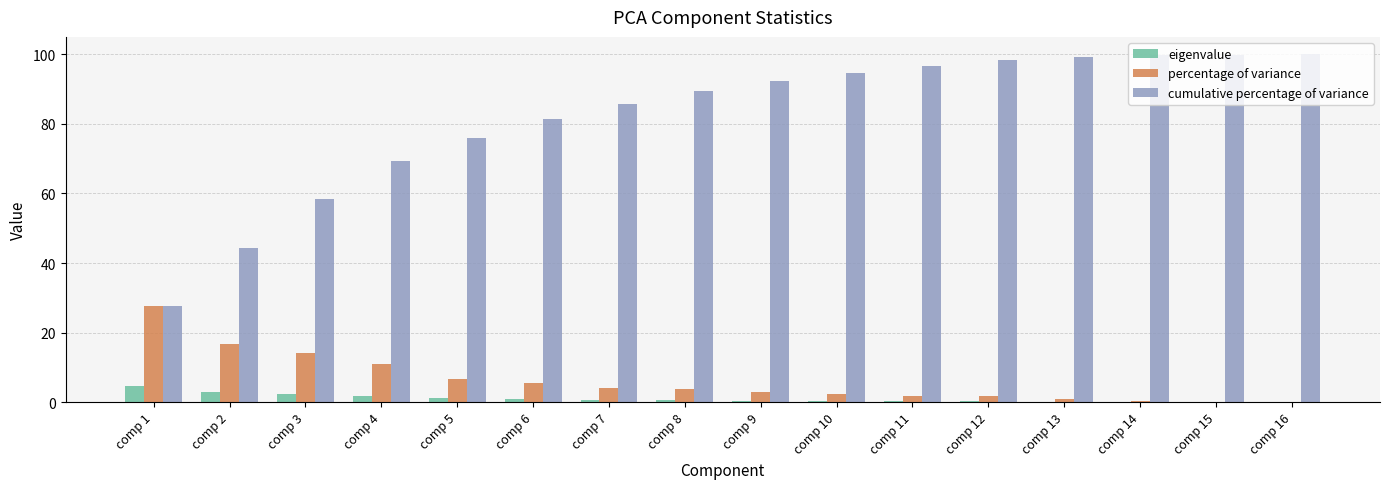

Is the value of eigenvalue at comp 12 greater than the value of cumulative percentage of variance at comp 16?

No